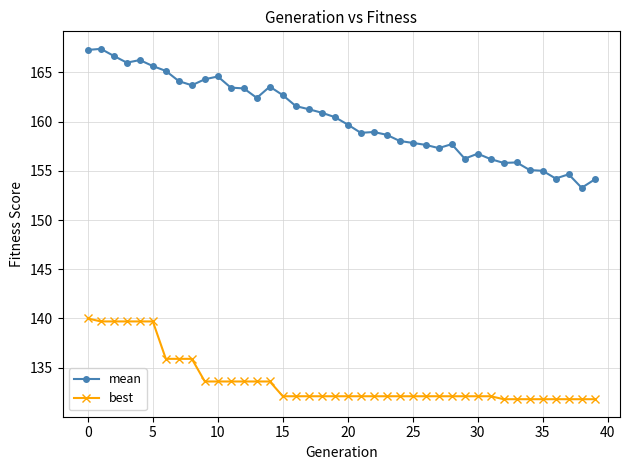

How many lines are shown in the chart?

2